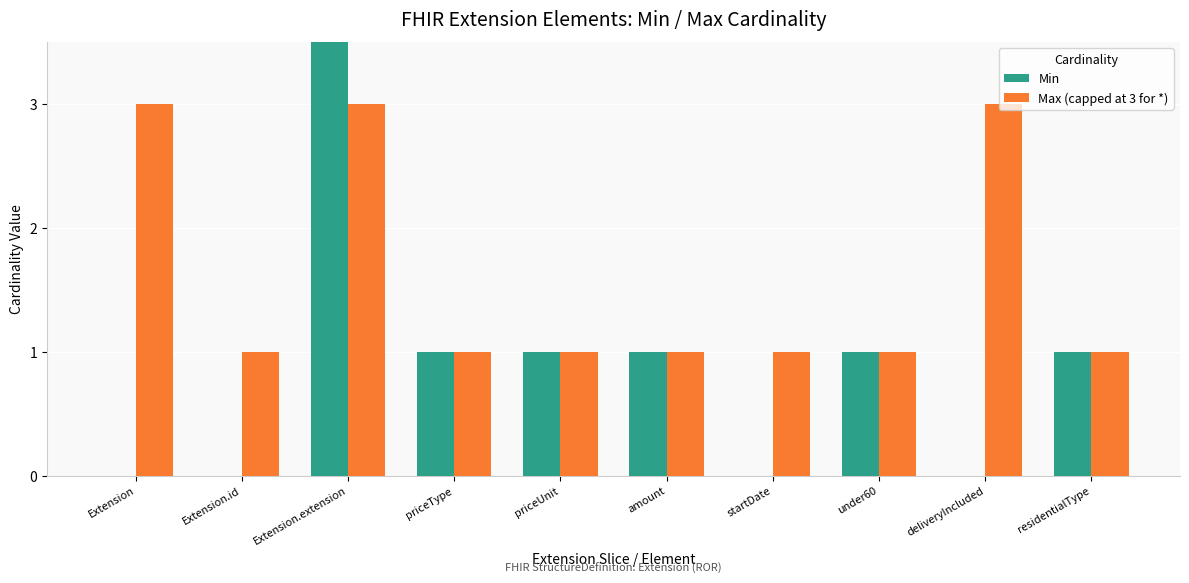

How many values in the Max (capped at 3 for *) series exceed 1?

3